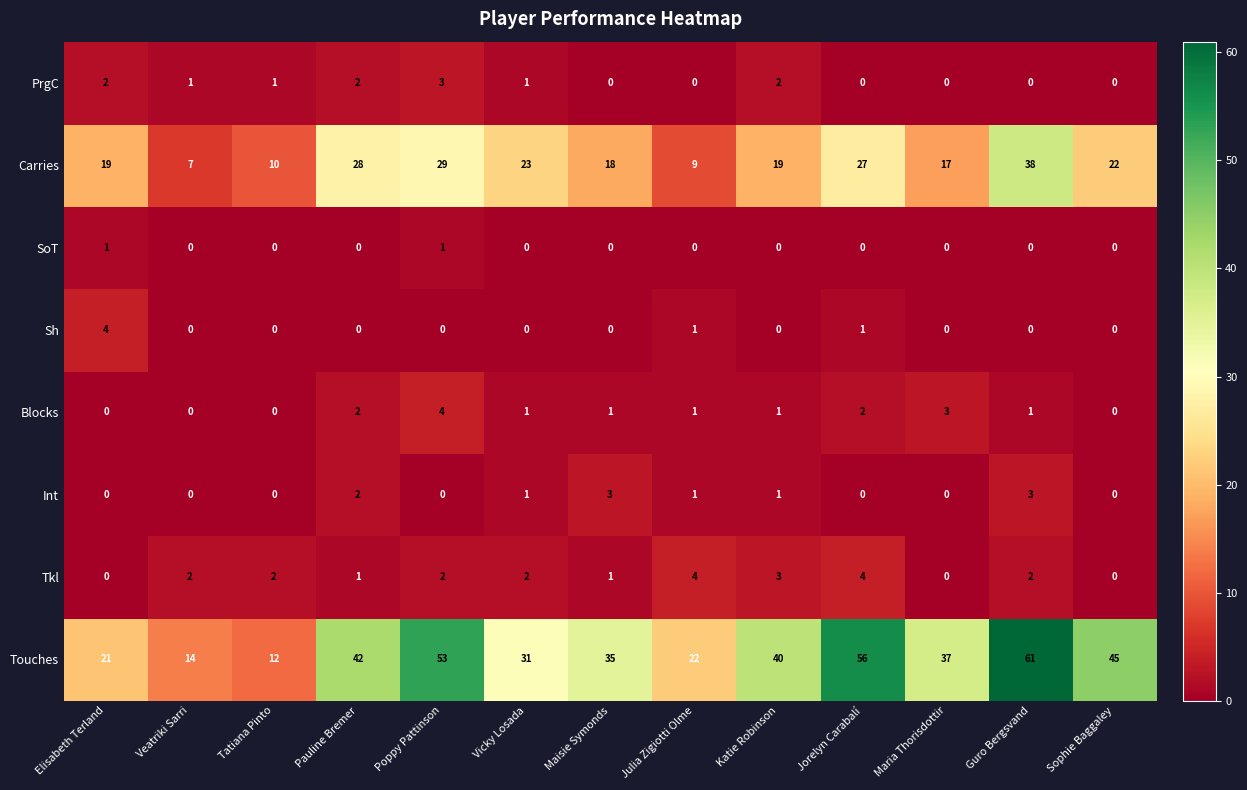

Which series changed the most between Veatriki Sarri and Sophie Baggaley?

Touches